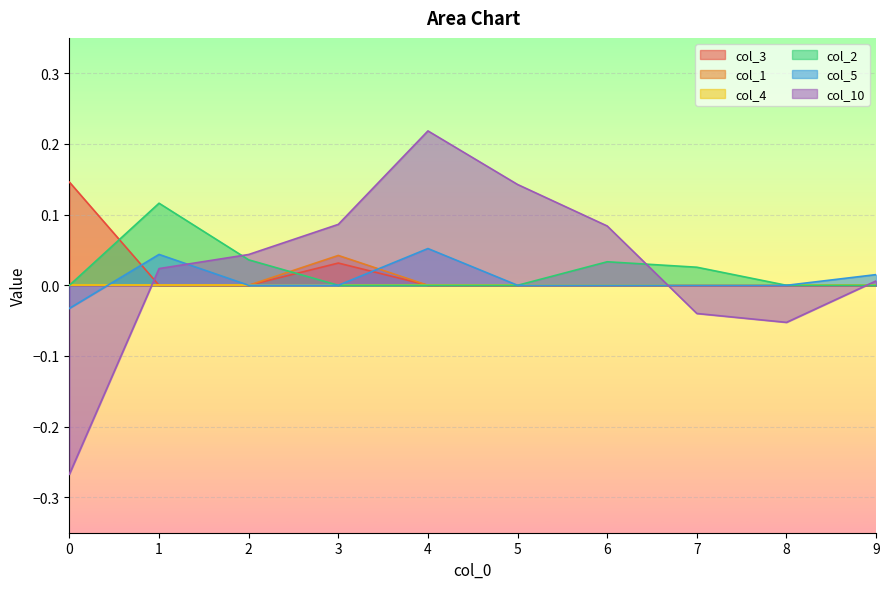

How many interior local peaks does the col_10 series have?

1